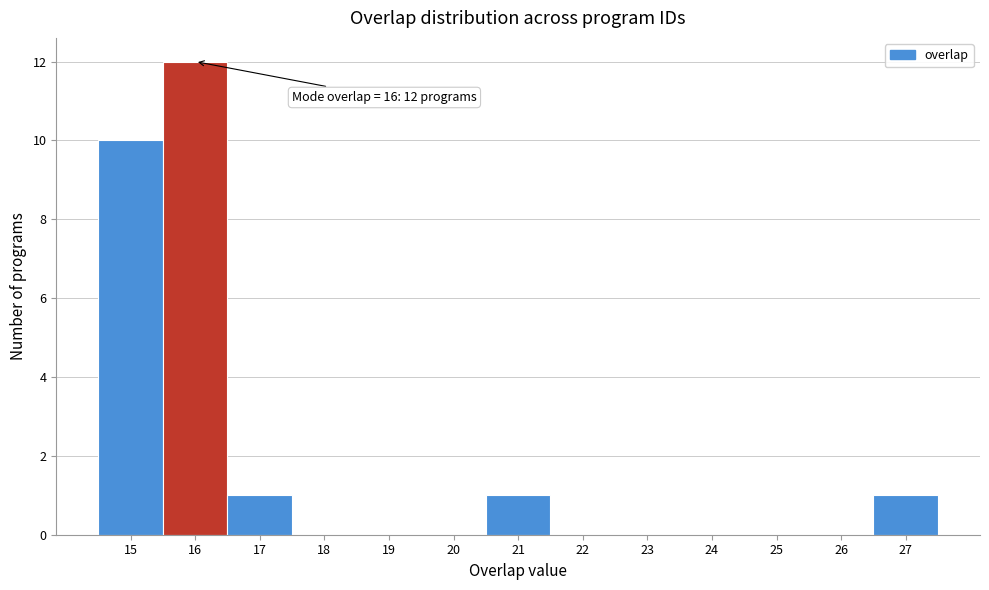

Over which range of the x-axis is the bar tallest?

15.5 to 16.5